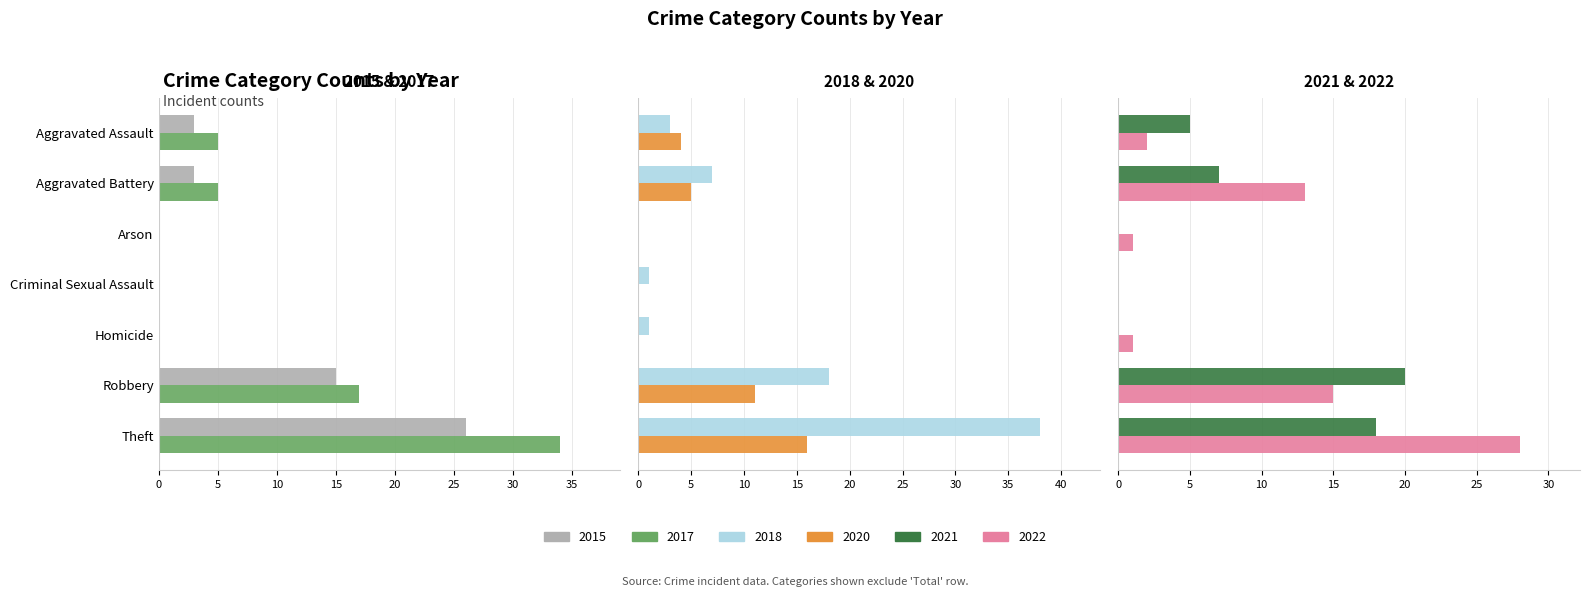

How many bars are there in each group?

6